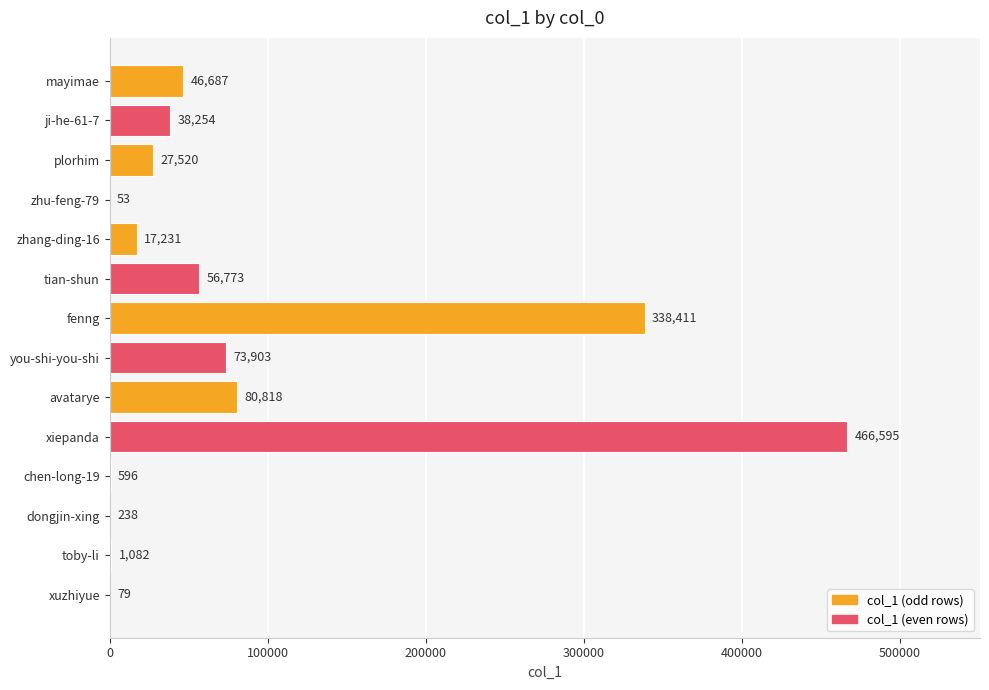

Reading top to bottom, list all the values displayed in this chart.

mayimae=46687	ji-he-61-7=38254	plorhim=27520	zhu-feng-79=53	zhang-ding-16=17231	tian-shun=56773	fenng=338411	you-shi-you-shi=73903	avatarye=80818	xiepanda=466595	chen-long-19=596	dongjin-xing=238	toby-li=1082	xuzhiyue=79